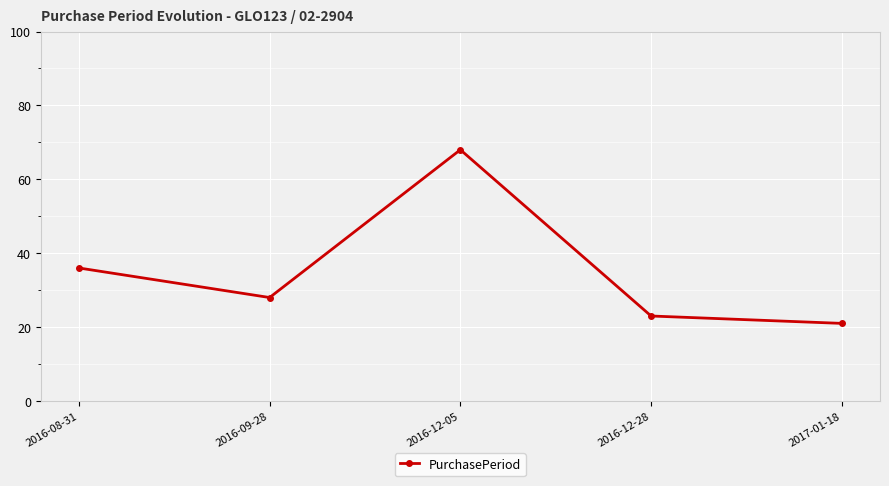

What is the smallest value displayed?

21